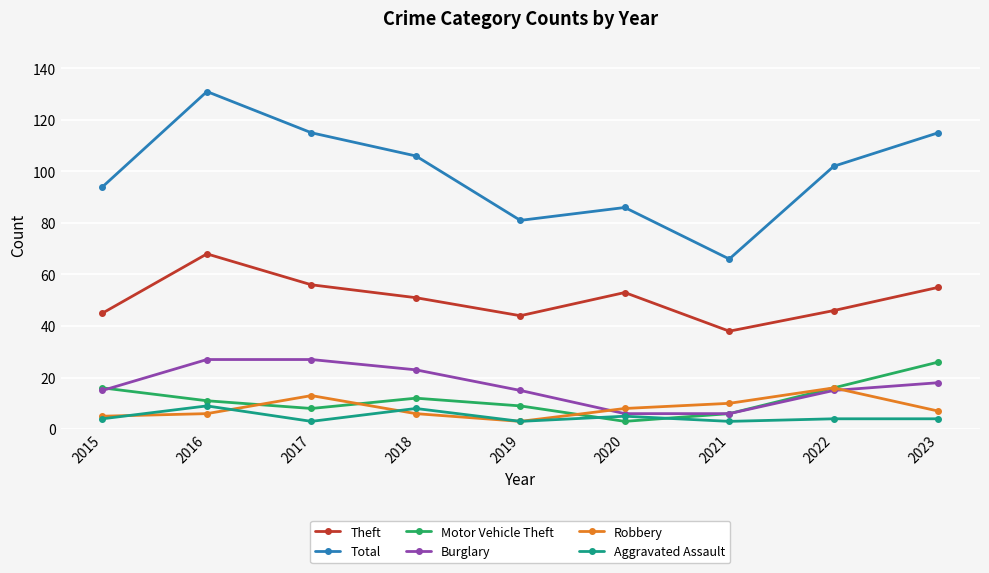

How many interior local valleys does the Theft series have?

2